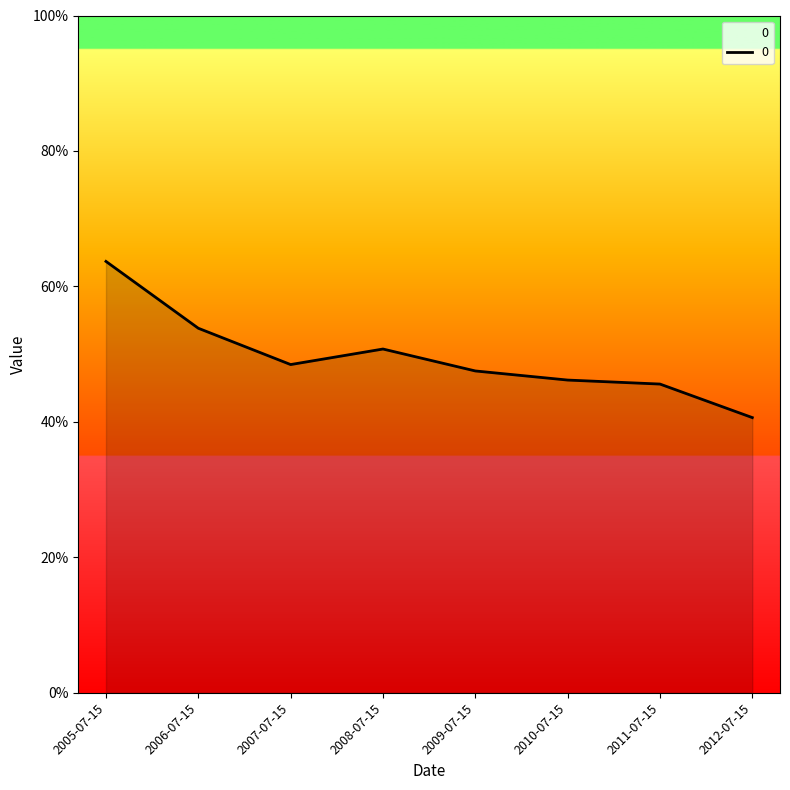

Is it true that the value at 2007-07-15 is 0.5?

True